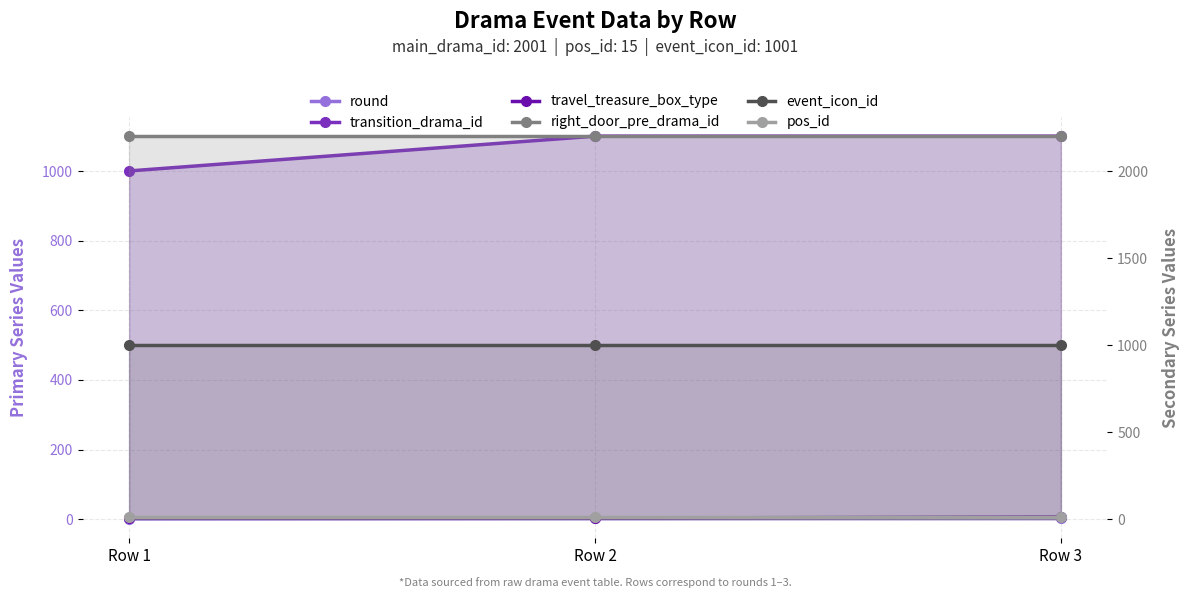

Which series has the largest range (max minus min)?

transition_drama_id